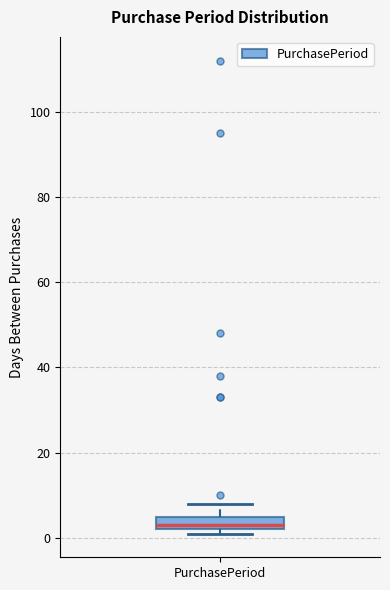

Where is the upper edge of the box for PurchasePeriod on the y-axis? The values are not printed on the chart, so give them approximately, as read against the axis.

6